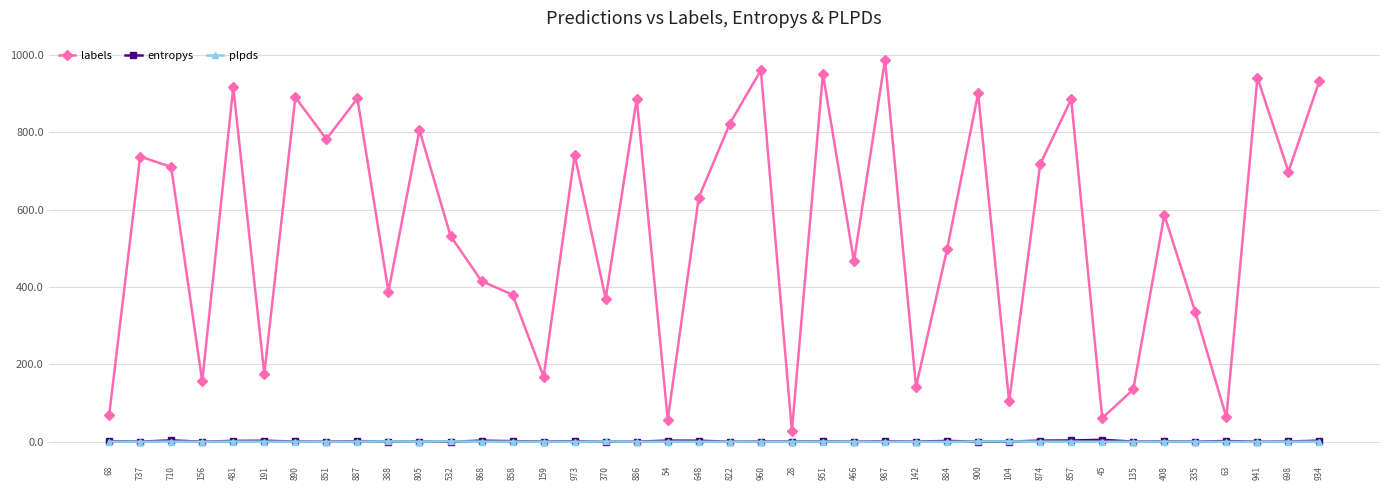

What is the sum of the entropys values at 868 and 135?

2.9